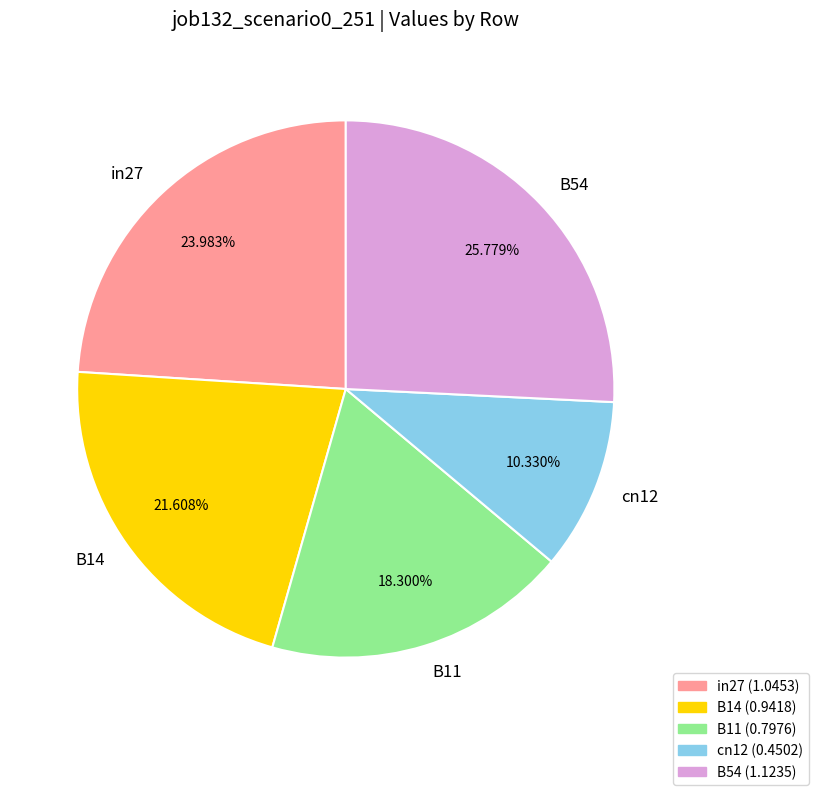

Is there a majority slice in this chart?

No